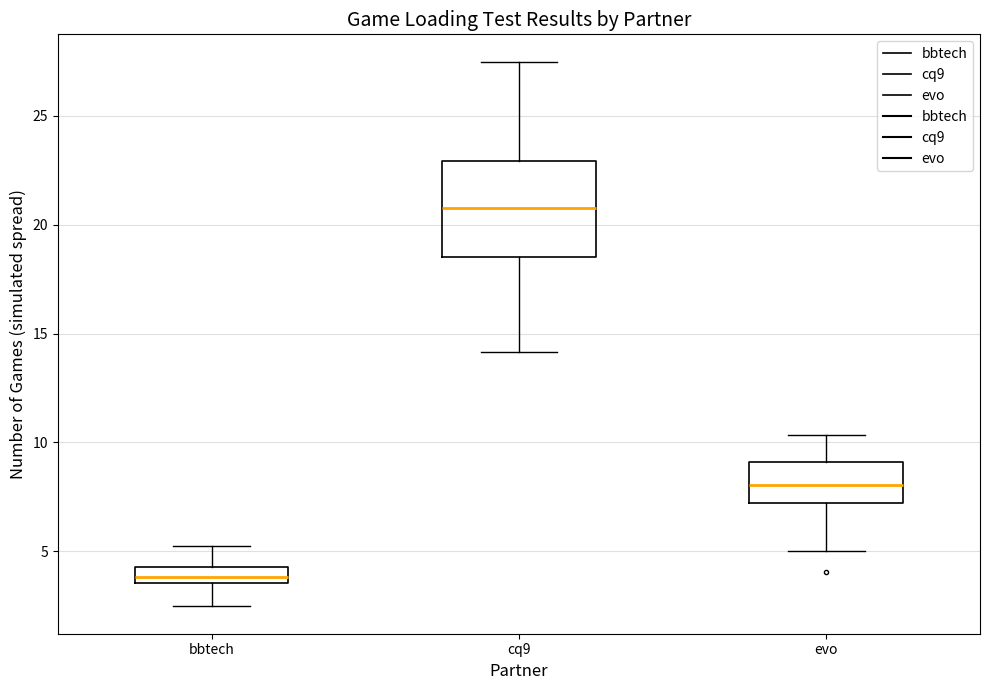

Where is the upper edge of the box for cq9 on the y-axis? The values are not printed on the chart, so give them approximately, as read against the axis.

23.0